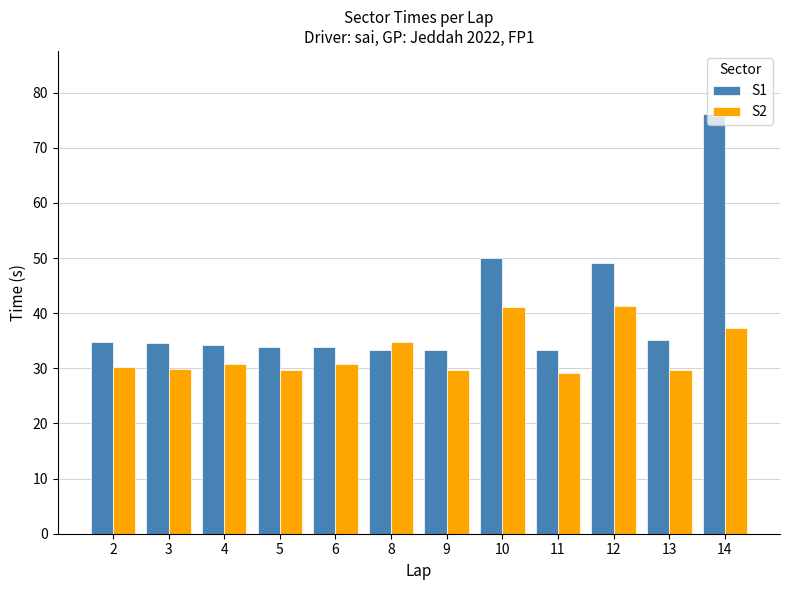

List the series in order of their overall mean, highest first.

S1, S2